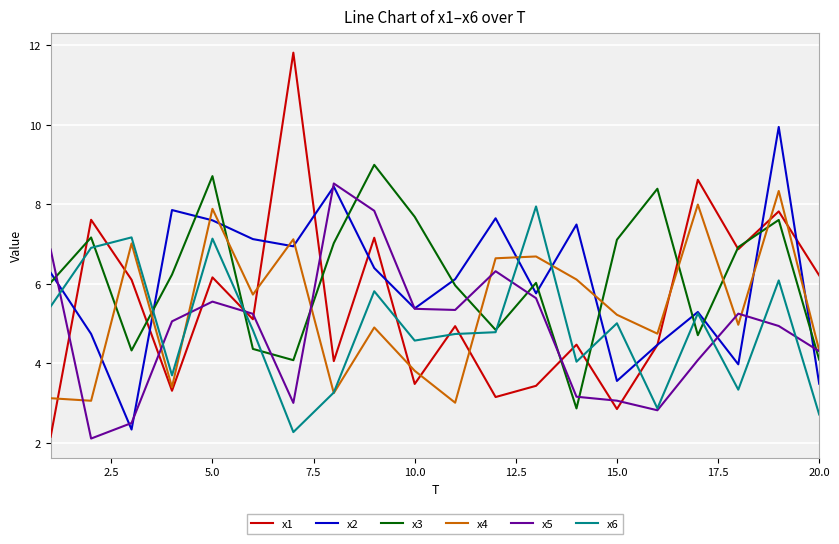

Which series has the largest range (max minus min)?

x1